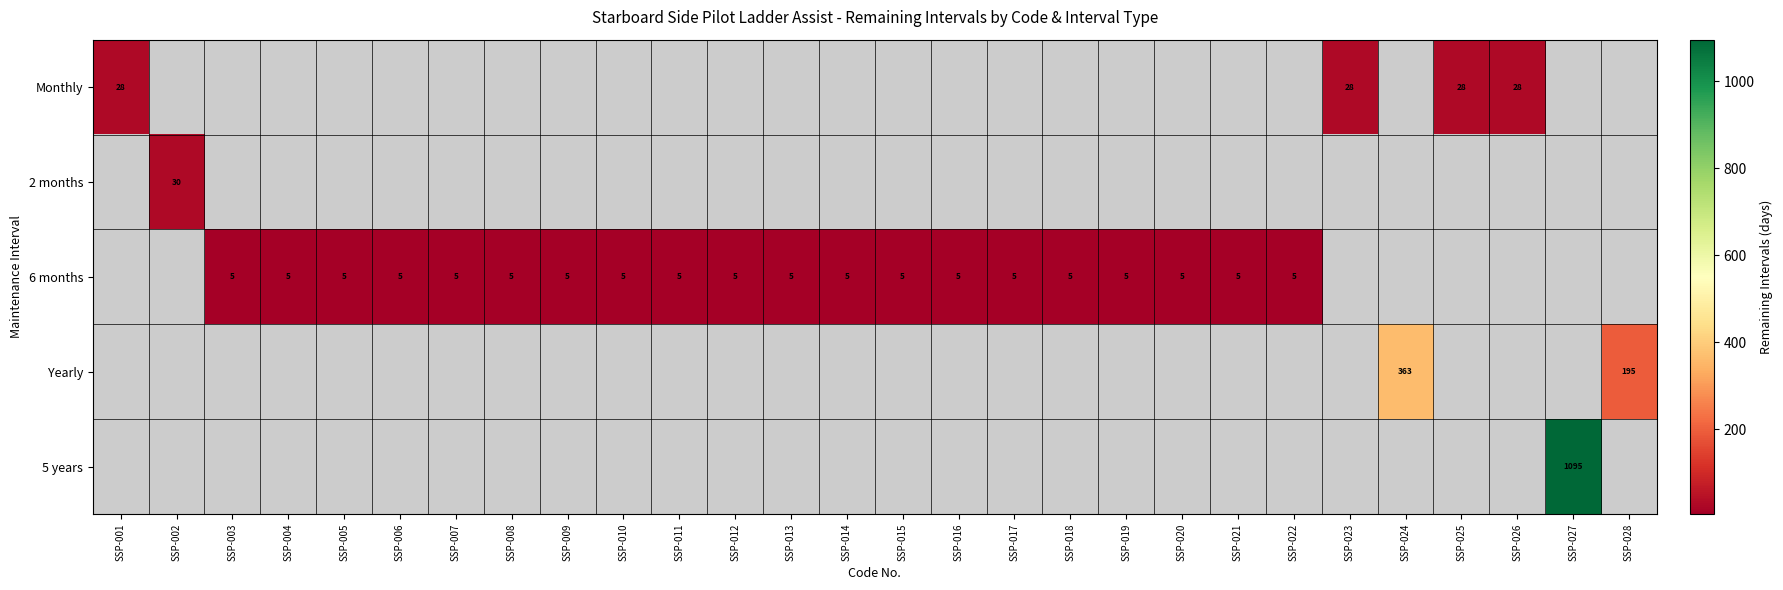

How many data points does each series have?

28